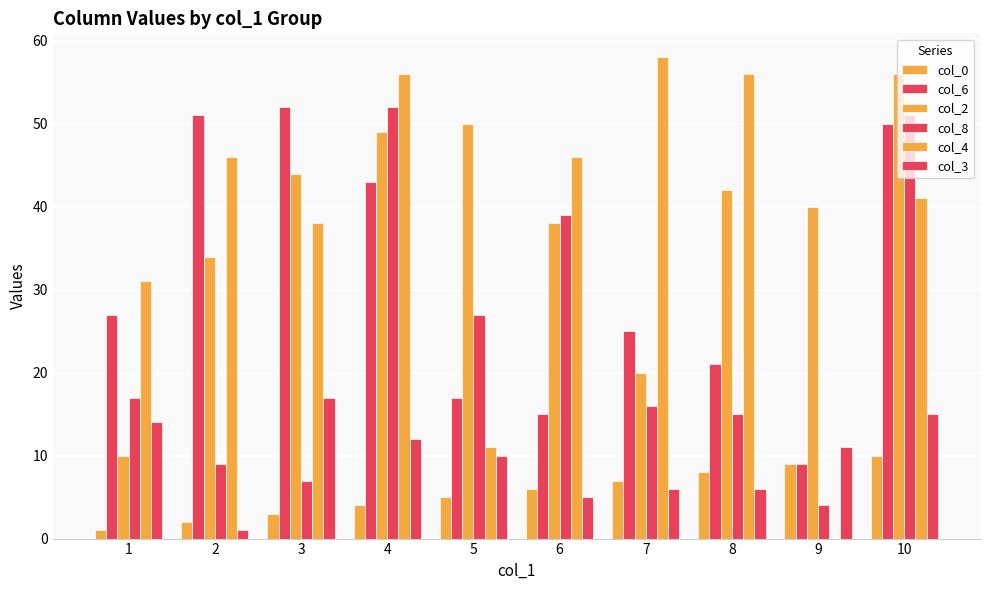

At how many categories does at least one series exceed 41?

8